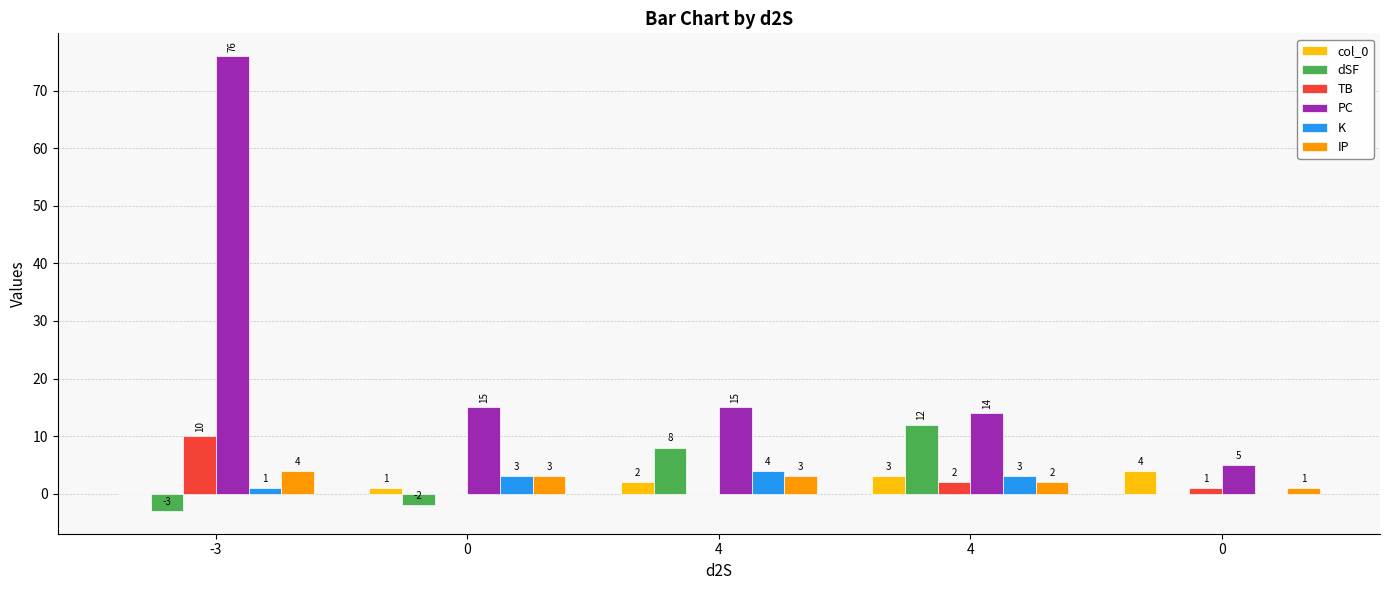

Reading left to right, extract all data points from this chart.

col_0: 0	1	2	3	4
dSF: -3	-2	8	12	0
TB: 10	0	0	2	1
PC: 76	15	15	14	5
K: 1	3	4	3	0
IP: 4	3	3	2	1